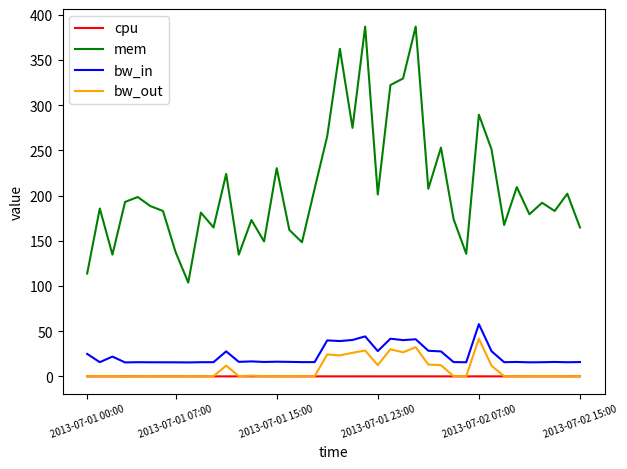

At how many categories does at least one series exceed 327?

4